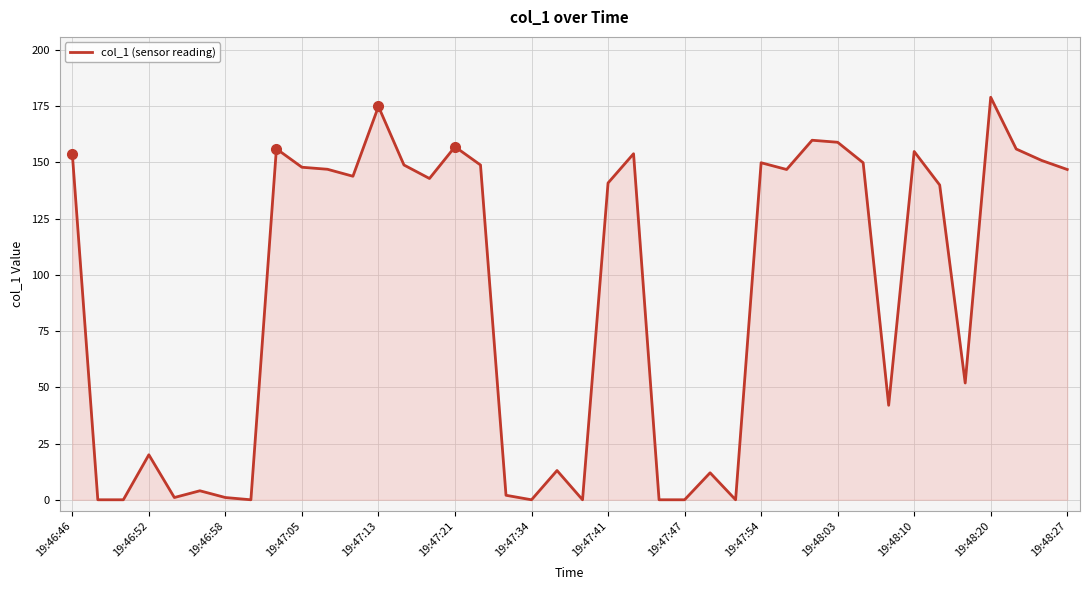

What is the greatest value displayed?

178.9